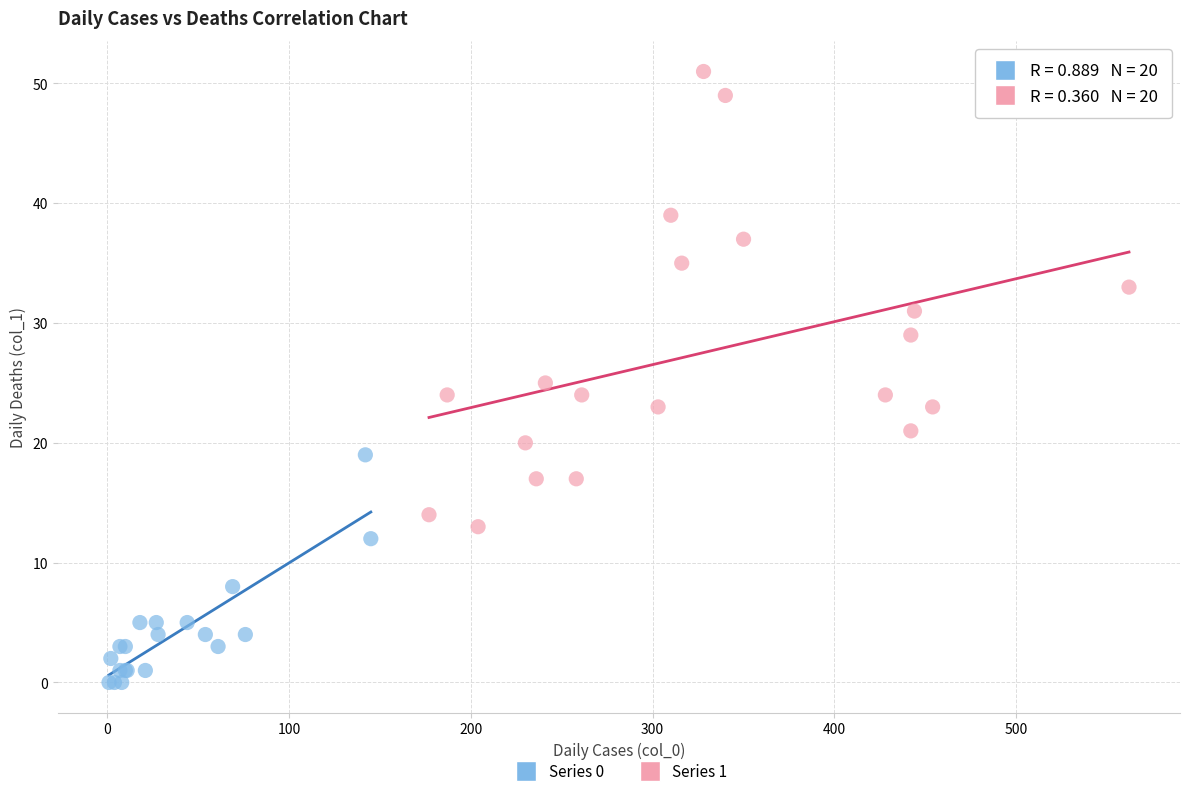

Which series has the largest Y range (max minus min)?

Series 1